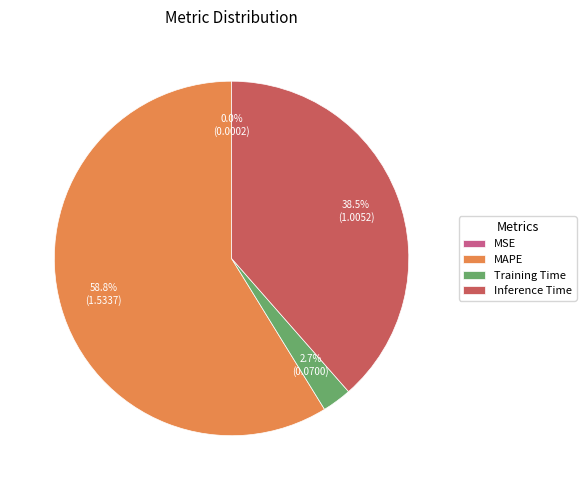

To the nearest percent, what percentage of the pie is MAPE?

59%